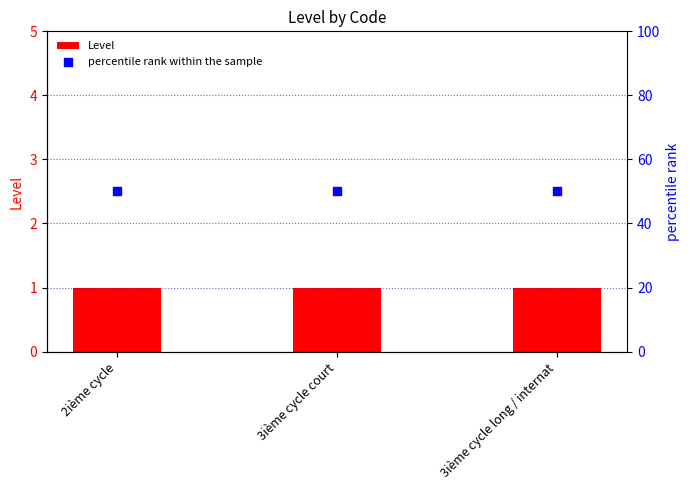

What are all the series names shown in the legend?

Level, percentile rank within the sample